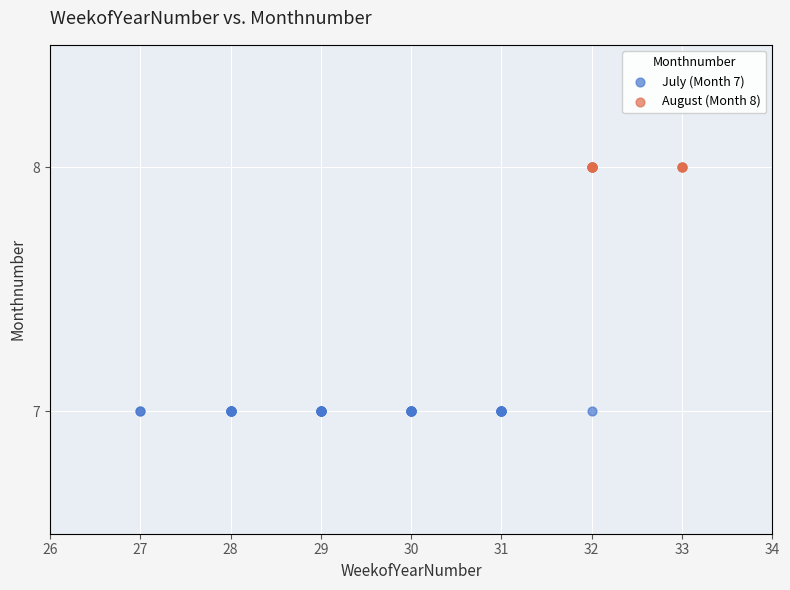

Which series contains the lowest Y value?

July (Month 7)